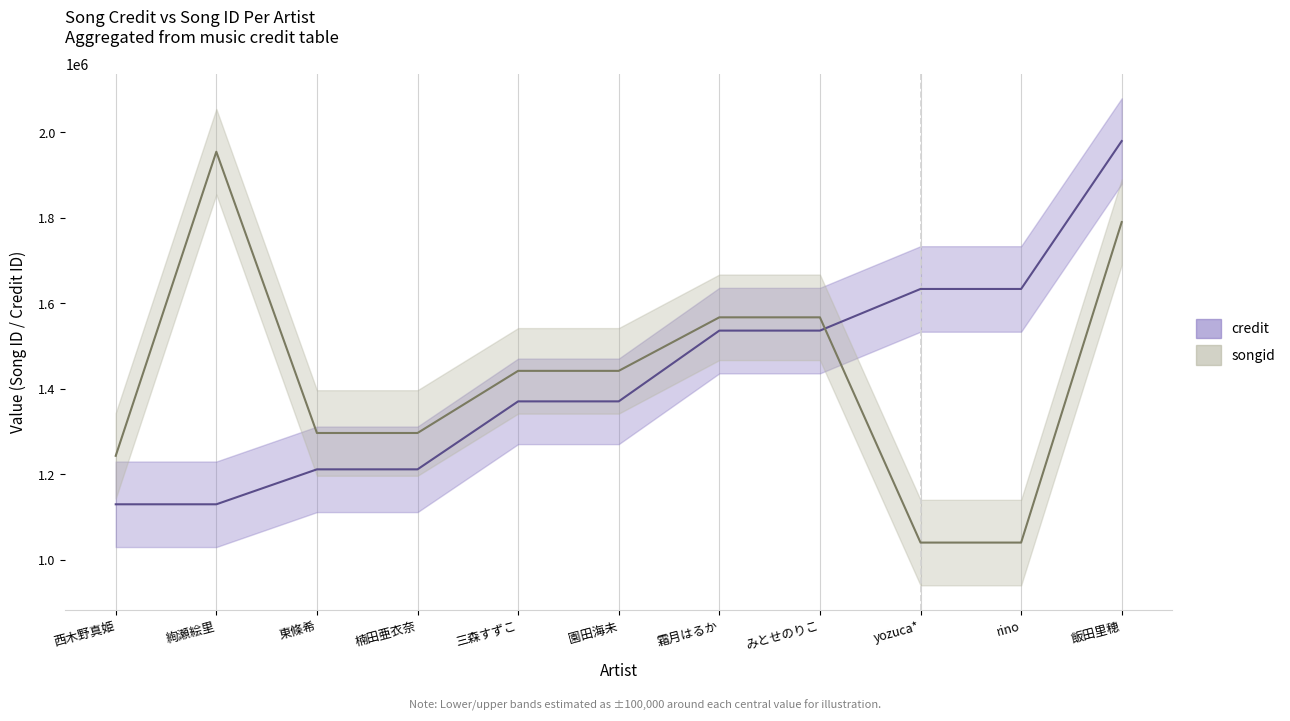

What is the maximum value shown in the chart?

1979433